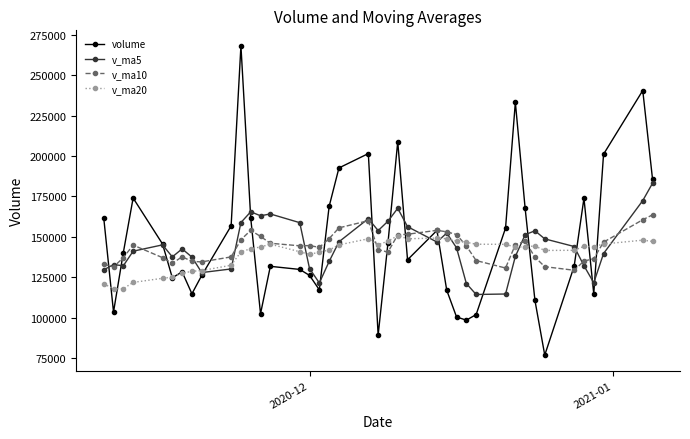

Which series has the widest spread of values?

volume